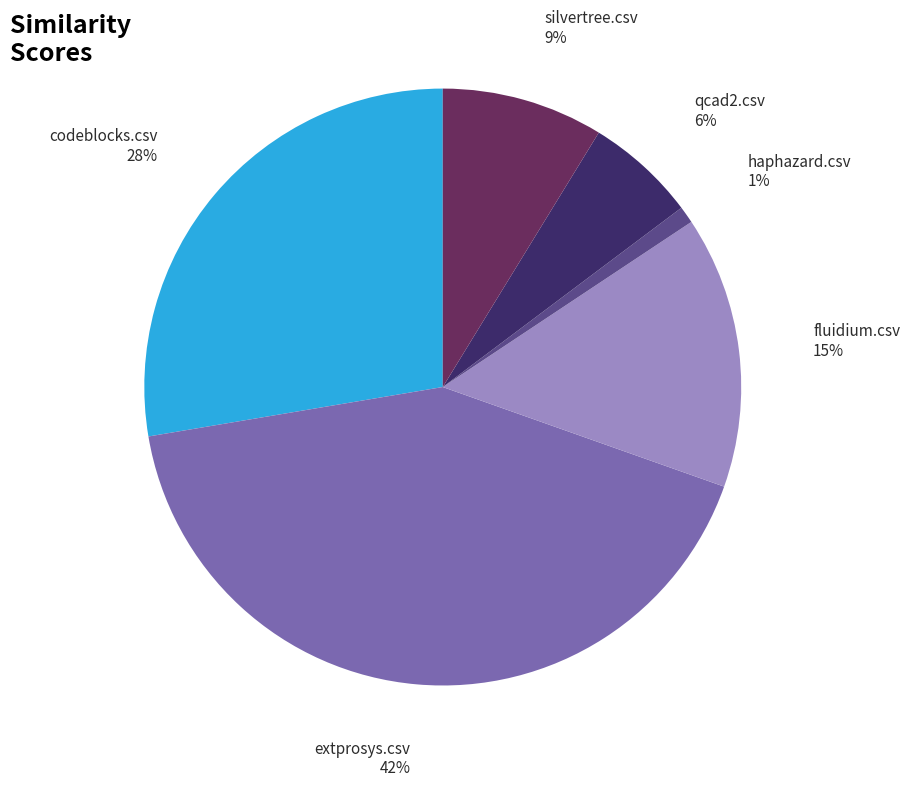

Is there a majority slice in this chart?

No